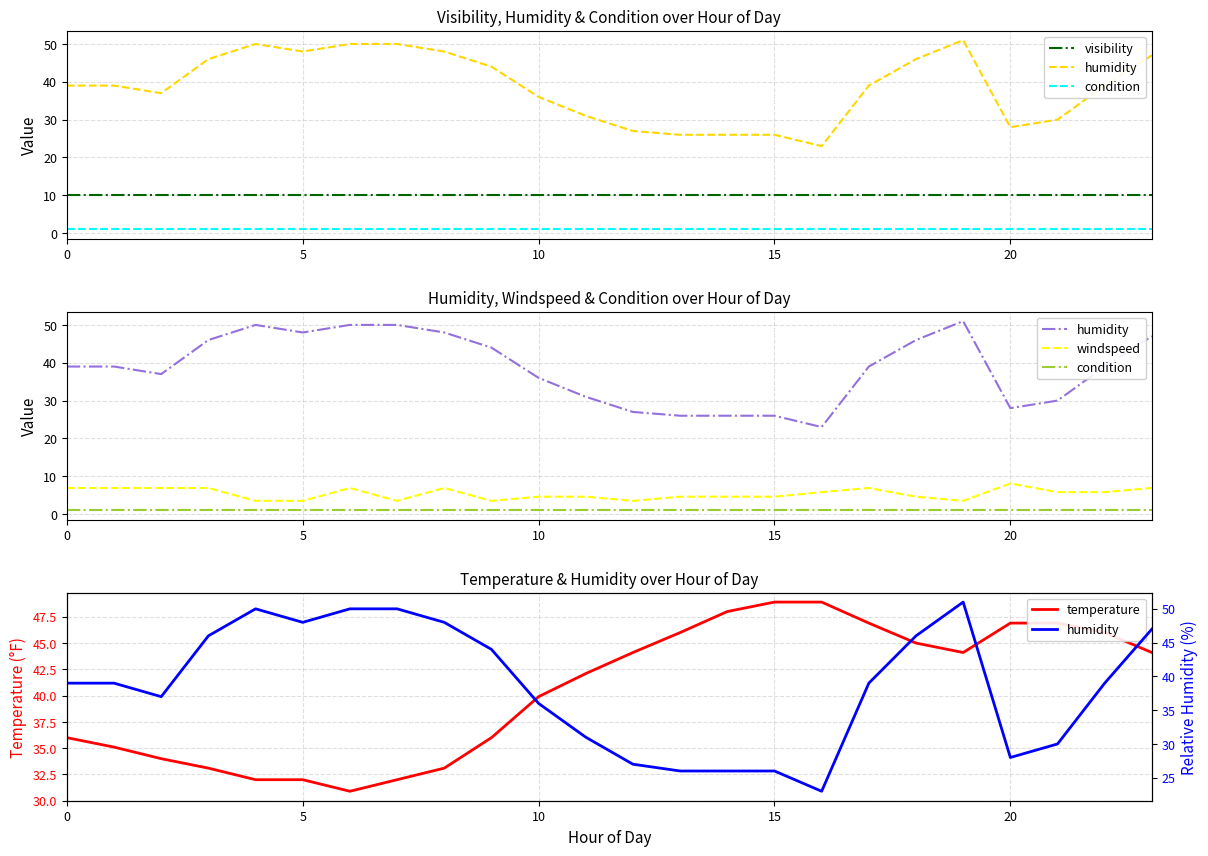

At how many categories does at least one series exceed 21?

24